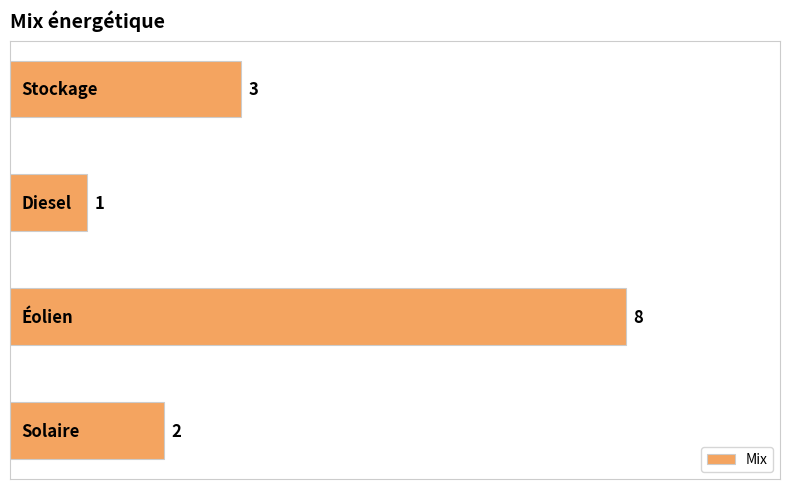

What is the sum of all values?

14